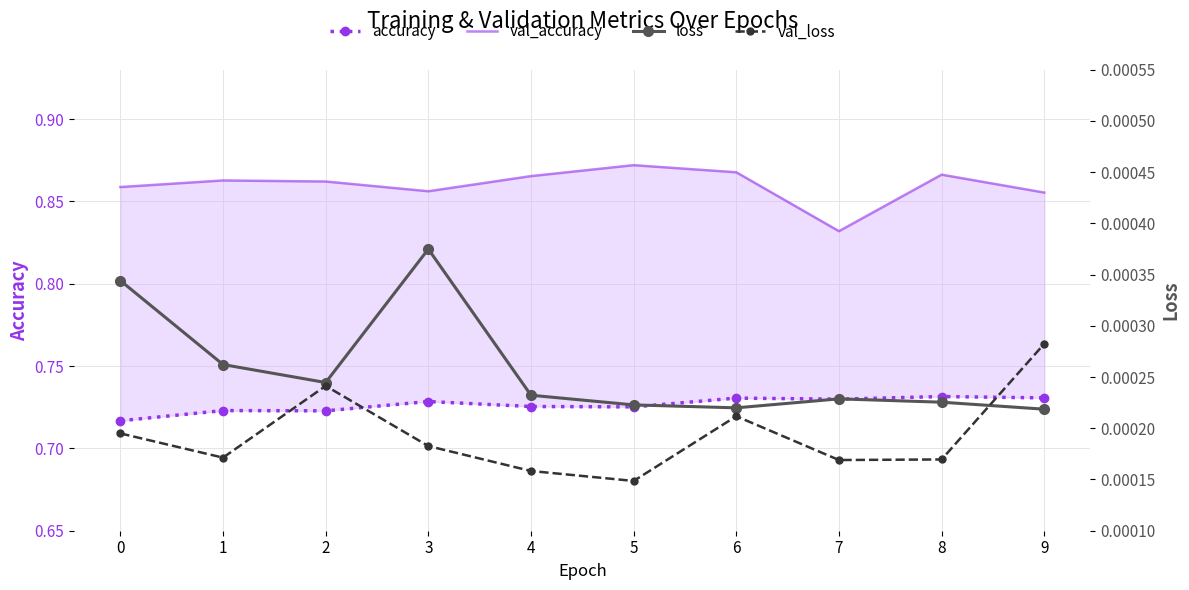

Which category has the lowest value in the loss series?

9